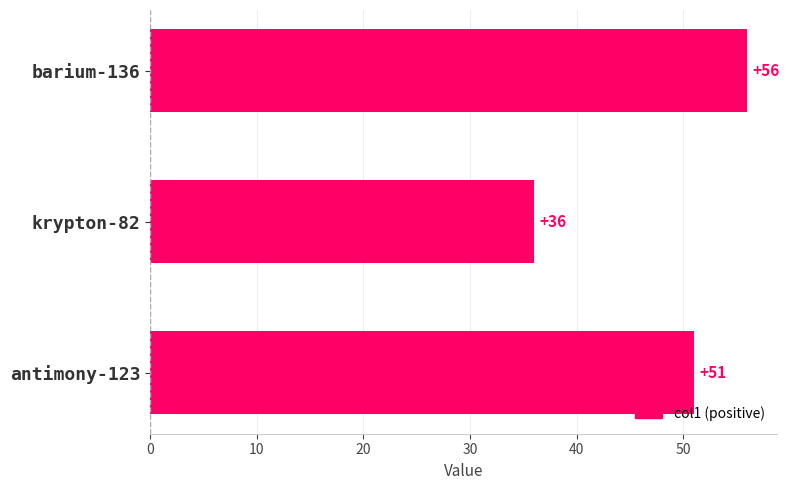

The value at barium-136 is 19. True or false?

False